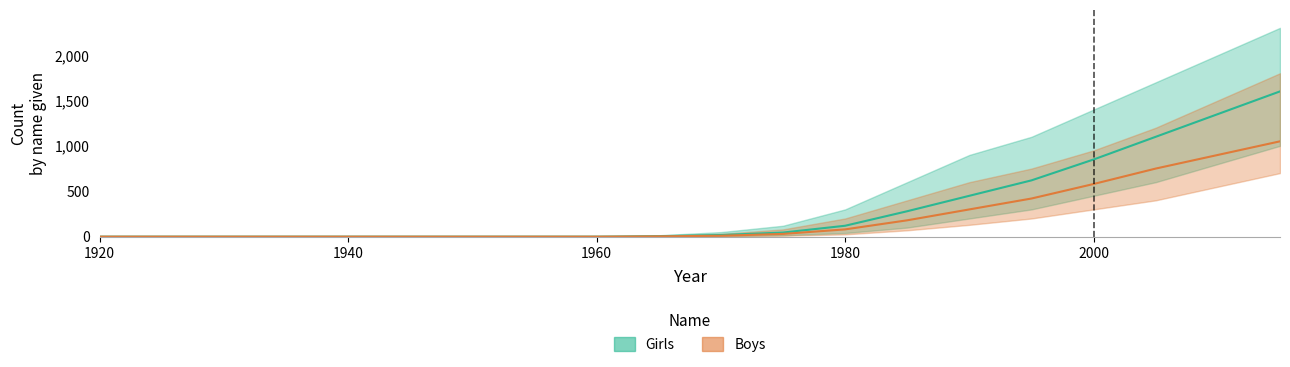

The Girls_upper series shows -837 at 1960. True or false?

False